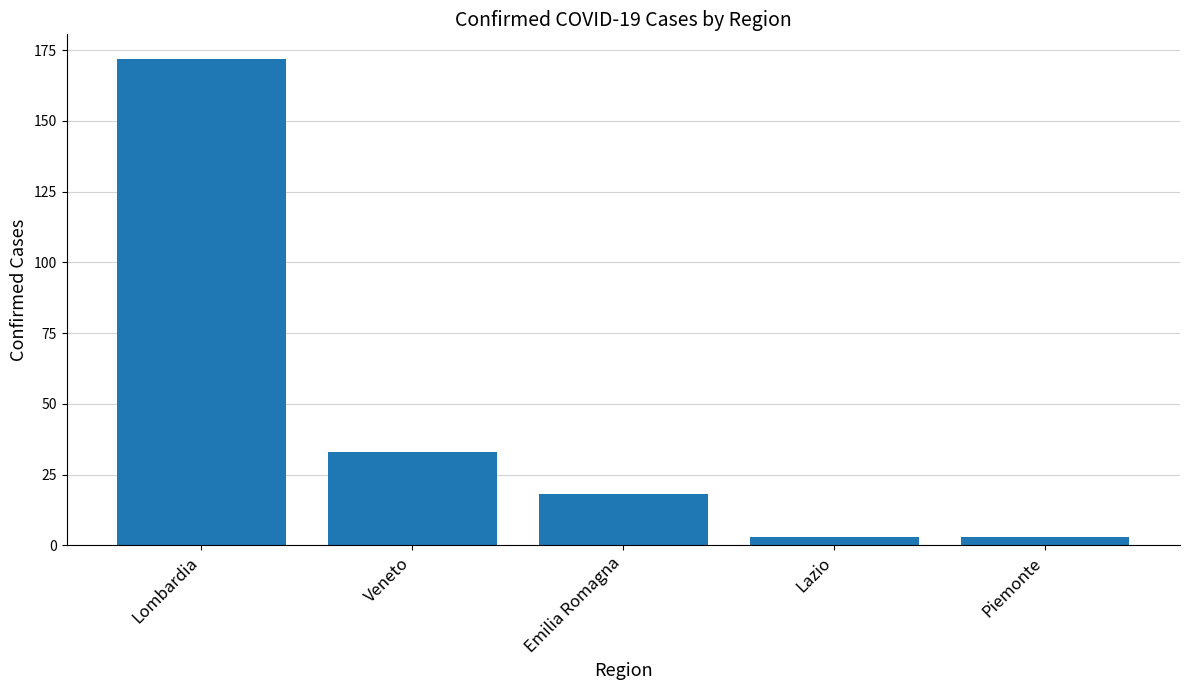

Which label corresponds to the largest value in the chart?

Lombardia